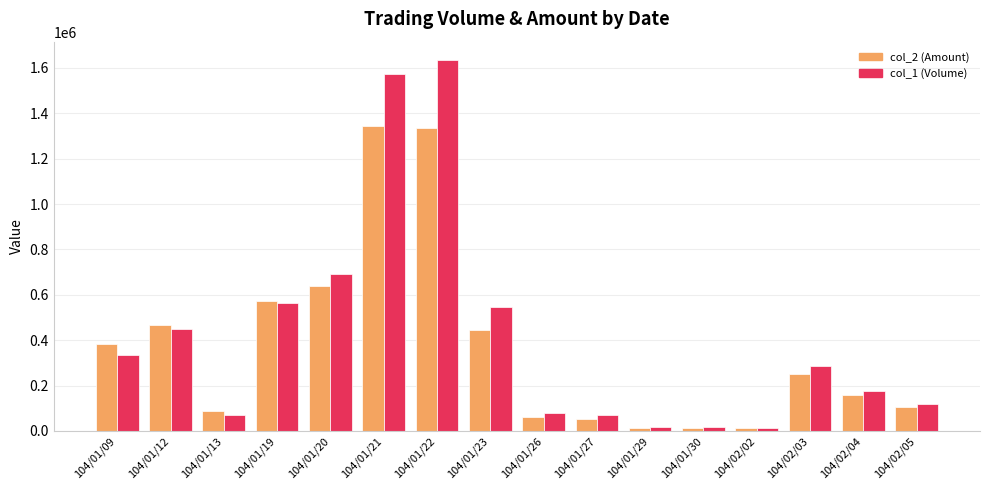

What is the value of the col_1 (Volume) bar at the 5th from the left?

690640